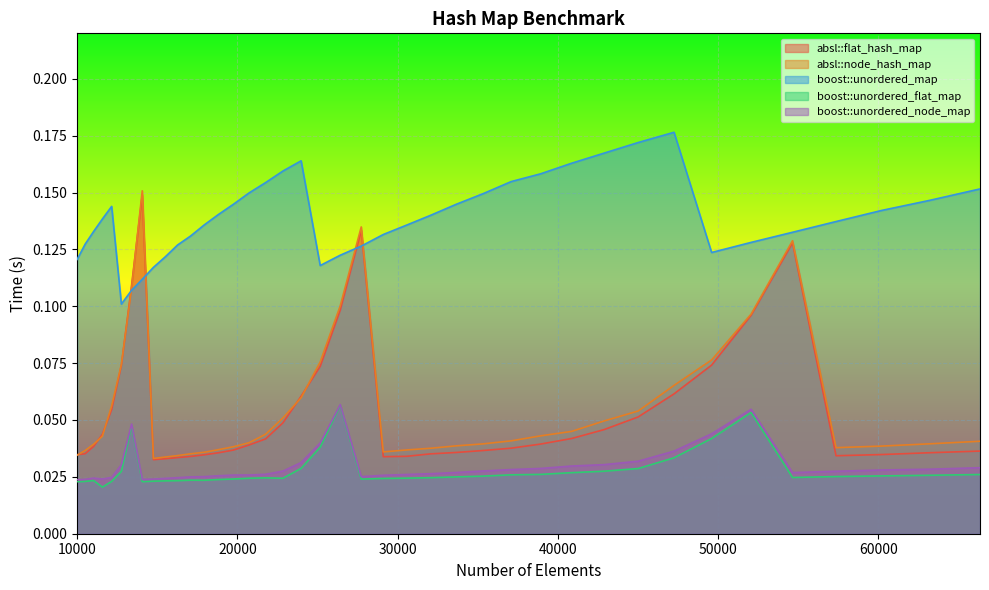

Where is boost::unordered_node_map nearest to the value 0?

10000